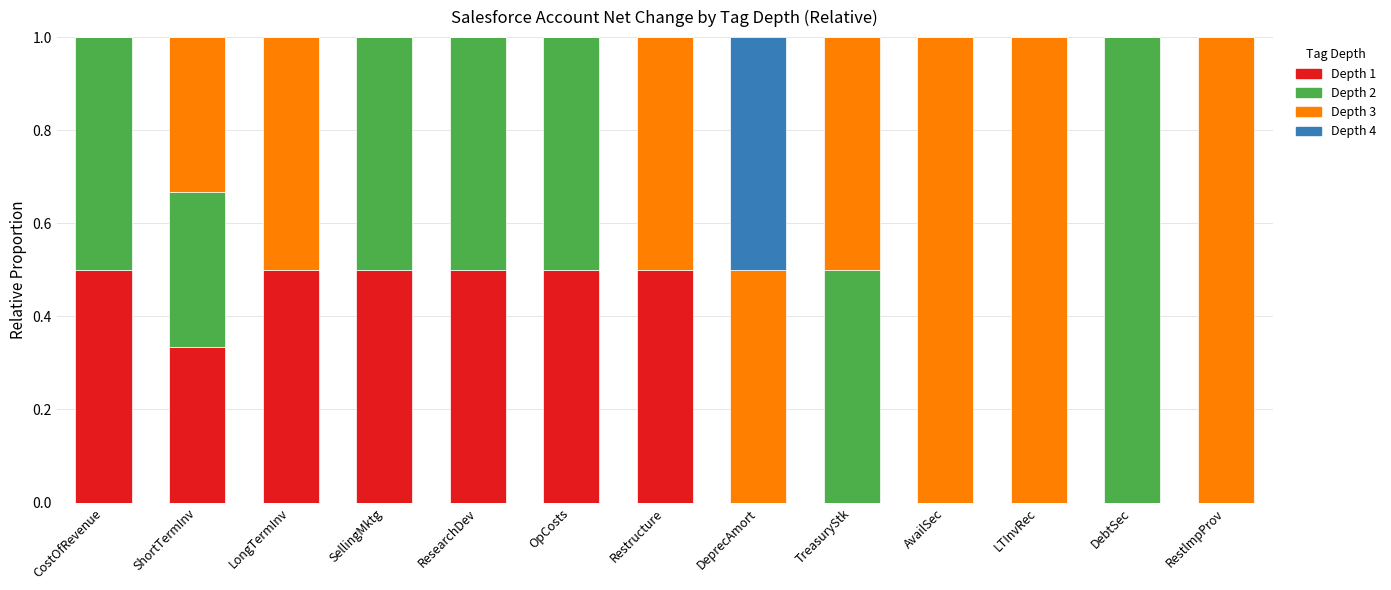

What is the highest value of the Depth 1 series?

0.5